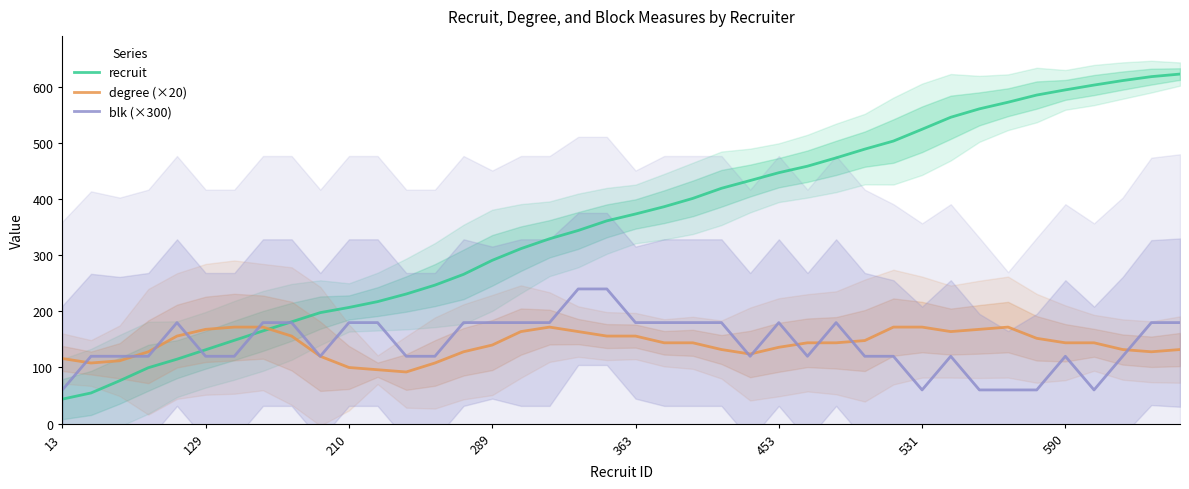

Is it true that recruit equals 291.0 at 289?

True